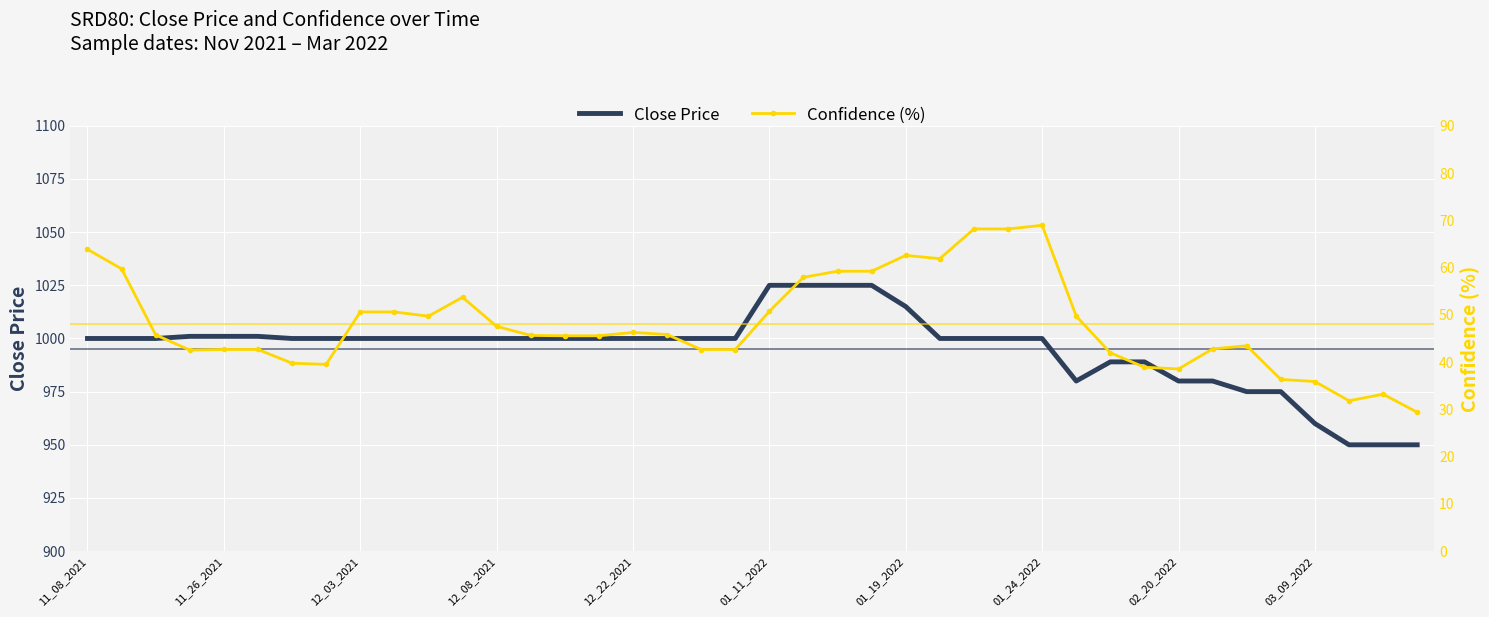

In Conf., how many points are lower than both neighbors (excluding endpoints)?

6